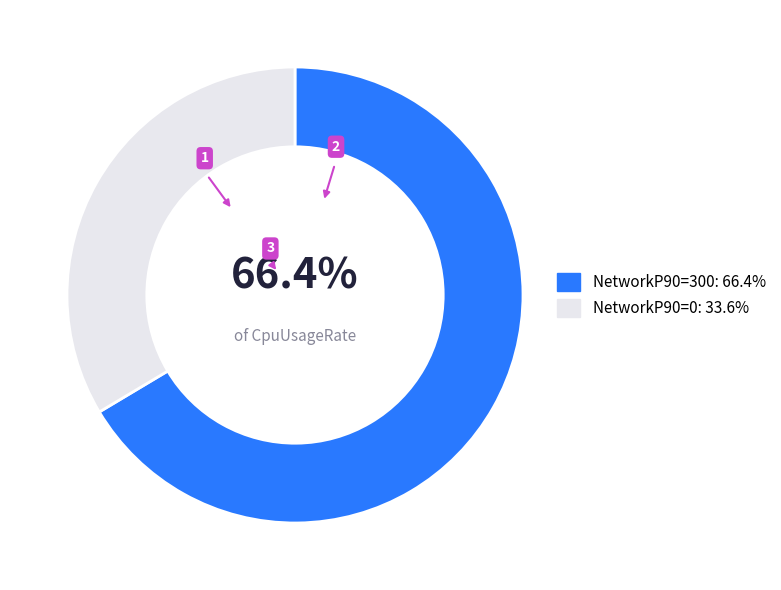

How many slices are in this pie chart?

2